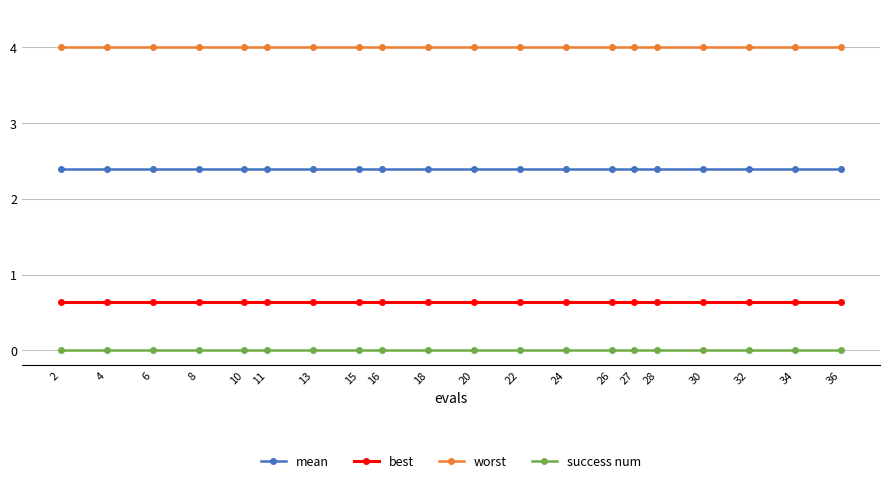

Reading right to left, extract all data points from this chart.

mean: 36=2.4	34=2.4	32=2.4	30=2.4	28=2.4	27=2.4	26=2.4	24=2.4	22=2.4	20=2.4	18=2.4	16=2.4	15=2.4	13=2.4	11=2.4	10=2.4	8=2.4	6=2.4	4=2.4	2=2.4
best: 36=0.6	34=0.6	32=0.6	30=0.6	28=0.6	27=0.6	26=0.6	24=0.6	22=0.6	20=0.6	18=0.6	16=0.6	15=0.6	13=0.6	11=0.6	10=0.6	8=0.6	6=0.6	4=0.6	2=0.6
worst: 36=4.0	34=4.0	32=4.0	30=4.0	28=4.0	27=4.0	26=4.0	24=4.0	22=4.0	20=4.0	18=4.0	16=4.0	15=4.0	13=4.0	11=4.0	10=4.0	8=4.0	6=4.0	4=4.0	2=4.0
success num: 36=0.0	34=0.0	32=0.0	30=0.0	28=0.0	27=0.0	26=0.0	24=0.0	22=0.0	20=0.0	18=0.0	16=0.0	15=0.0	13=0.0	11=0.0	10=0.0	8=0.0	6=0.0	4=0.0	2=0.0